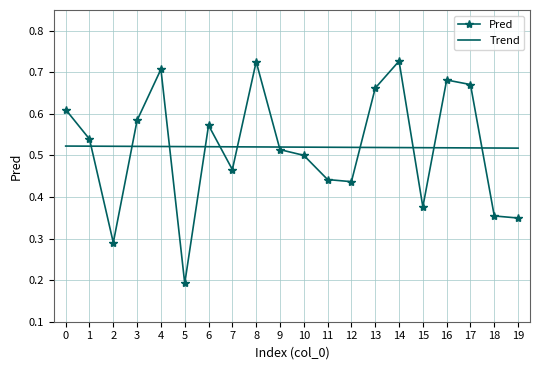

Which series changed the most between 6 and 16?

Pred